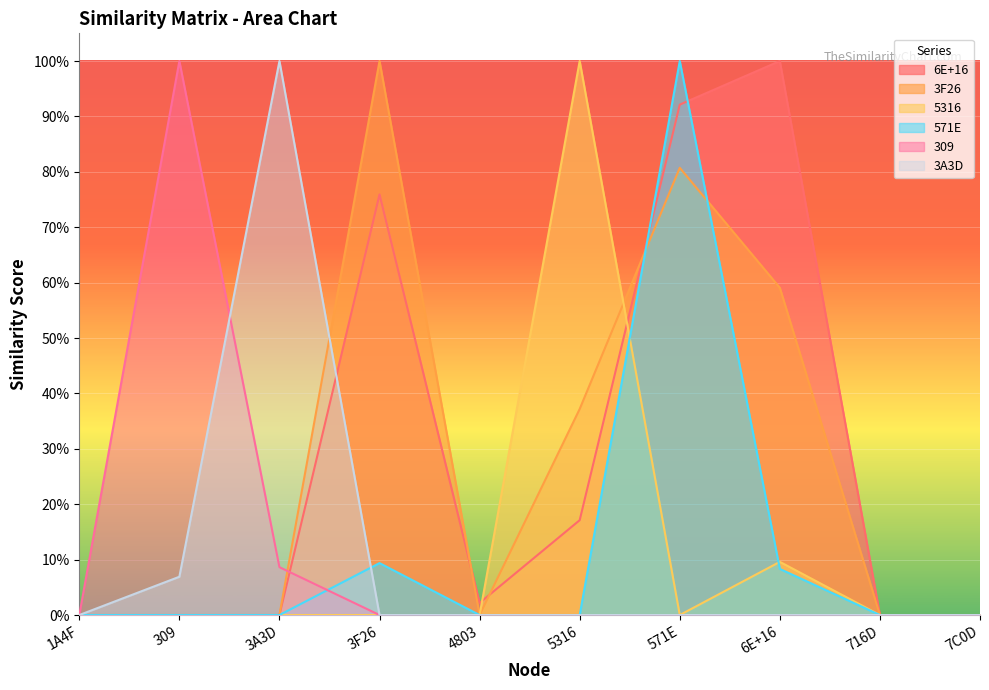

Reading right to left, extract all data points from this chart.

6E+16: 7C0D=0.0	716D=0.0	6E+16=1.0	571E=0.9	5316=0.2	4803=0.0	3F26=0.8	3A3D=0.0	309=0.0	1A4F=0.0
3F26: 7C0D=0.0	716D=0.0	6E+16=0.6	571E=0.8	5316=0.4	4803=0.0	3F26=1.0	3A3D=0.0	309=0.0	1A4F=0.0
5316: 7C0D=0.0	716D=0.0	6E+16=0.1	571E=0.0	5316=1.0	4803=0.0	3F26=0.0	3A3D=0.0	309=0.0	1A4F=0.0
571E: 7C0D=0.0	716D=0.0	6E+16=0.1	571E=1.0	5316=0.0	4803=0.0	3F26=0.1	3A3D=0.0	309=0.0	1A4F=0.0
309: 7C0D=0.0	716D=0.0	6E+16=0.0	571E=0.0	5316=0.0	4803=0.0	3F26=0.0	3A3D=0.1	309=1.0	1A4F=0.0
3A3D: 7C0D=0.0	716D=0.0	6E+16=0.0	571E=0.0	5316=0.0	4803=0.0	3F26=0.0	3A3D=1.0	309=0.1	1A4F=0.0